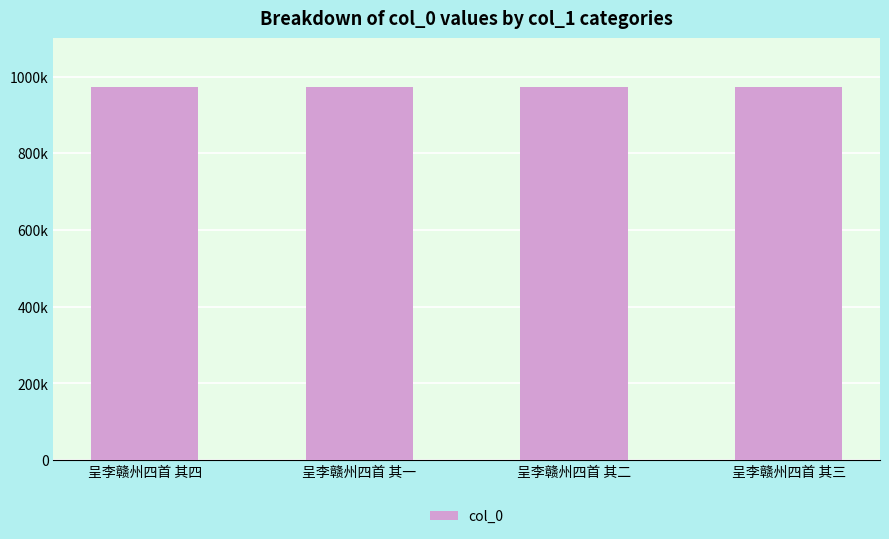

Are the bars horizontal?

No